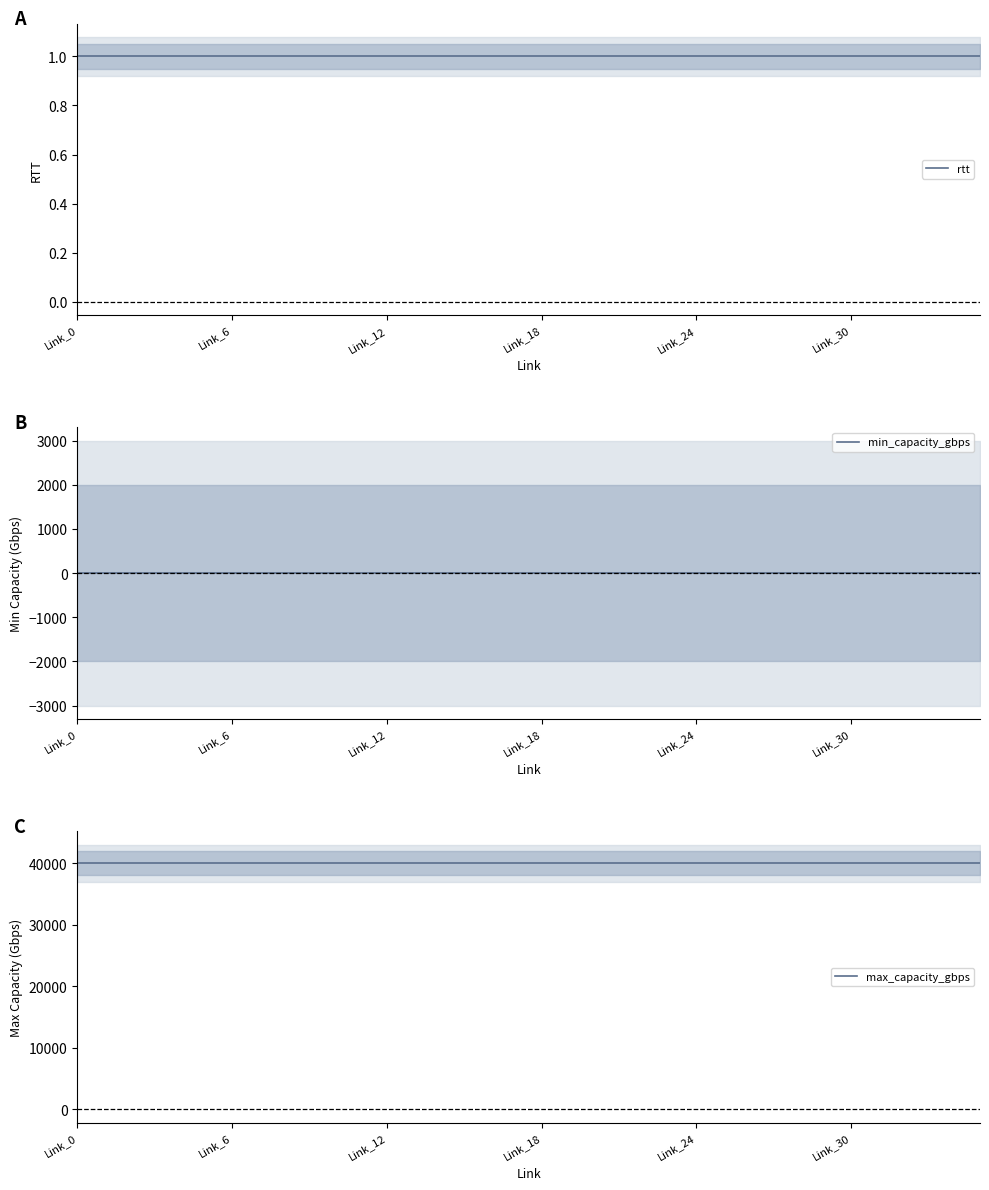

Which series has the largest total across all categories?

max_capacity_gbps